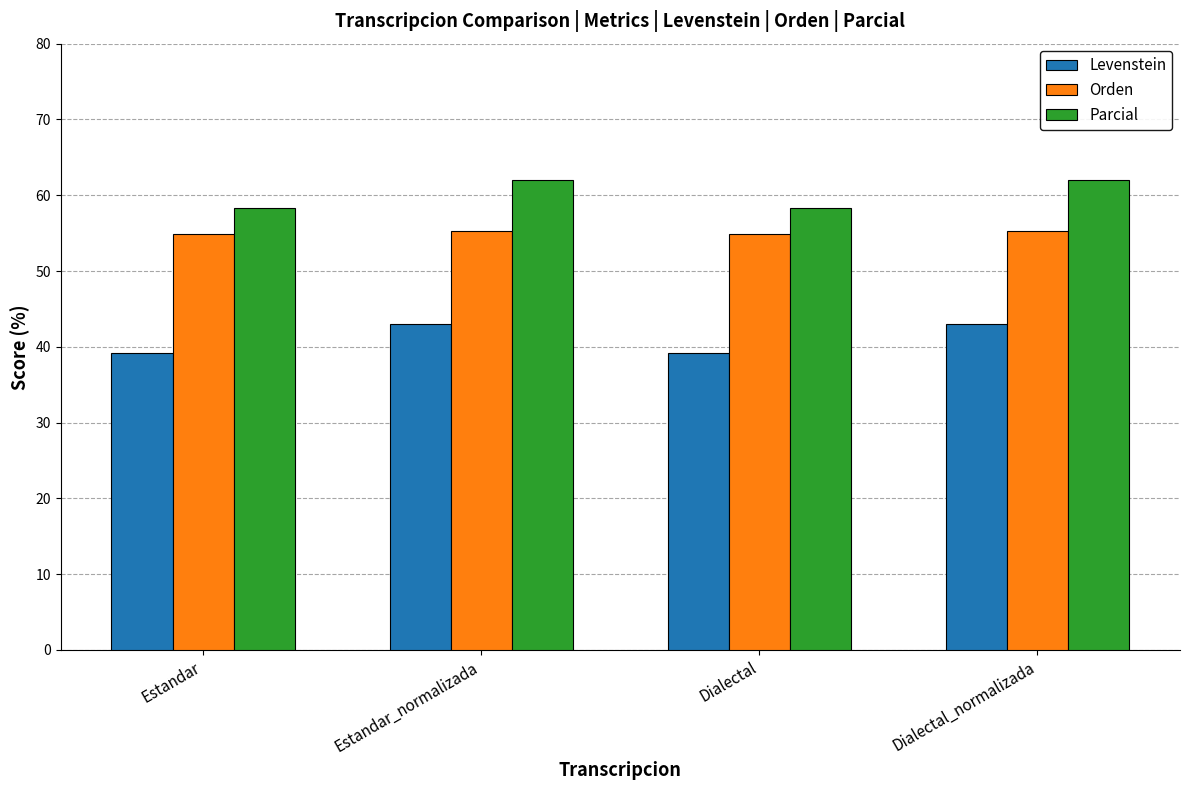

Rank the series by their maximum value, from highest to lowest.

Parcial, Orden, Levenstein